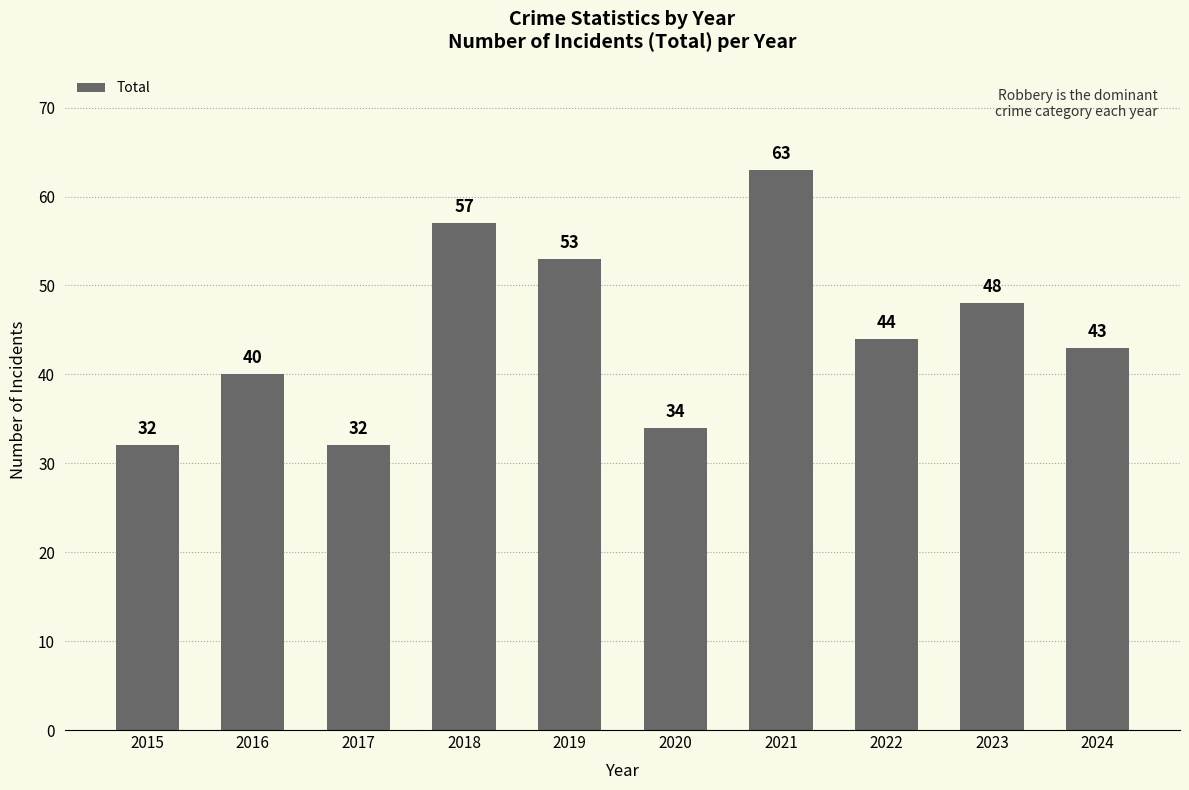

At which label is the value closest to 47?

2023